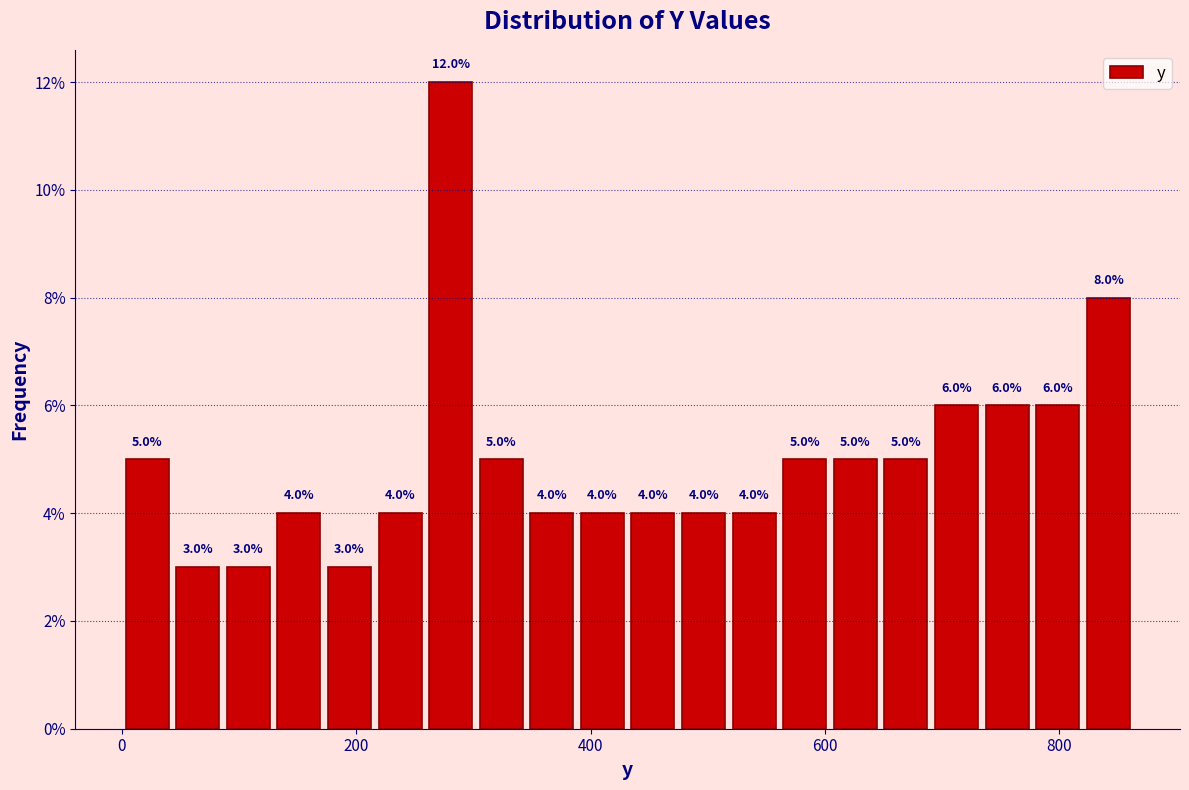

Around what value on the x-axis is the tallest bar? Give the approximate position of its centre, as read against the axis.

280